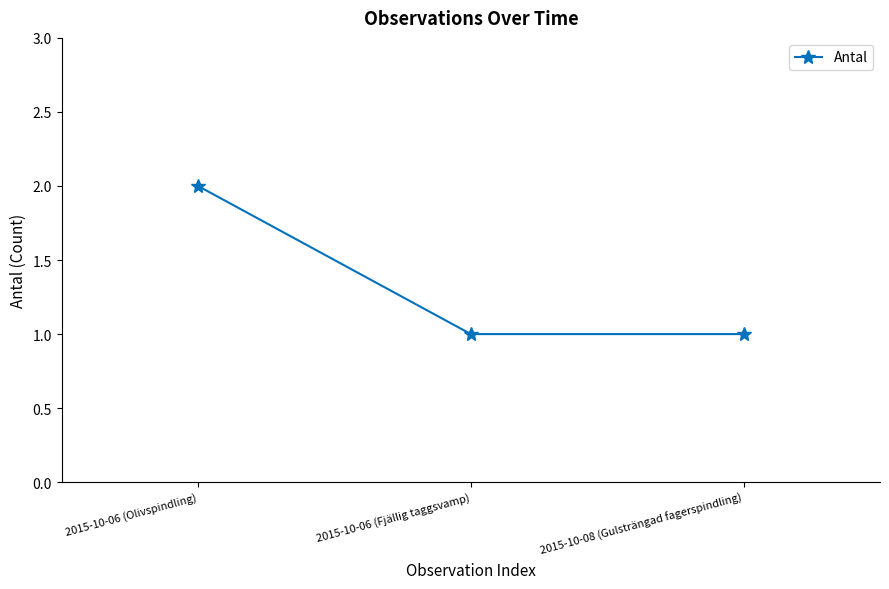

What is the sum of all values?

4